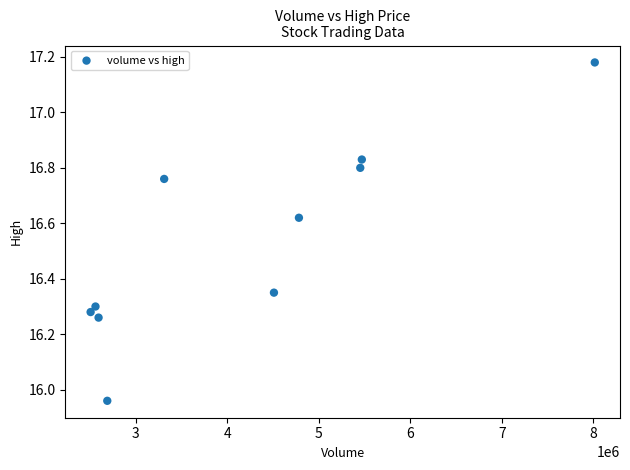

What is the range of Y values (max minus min)?

1.2